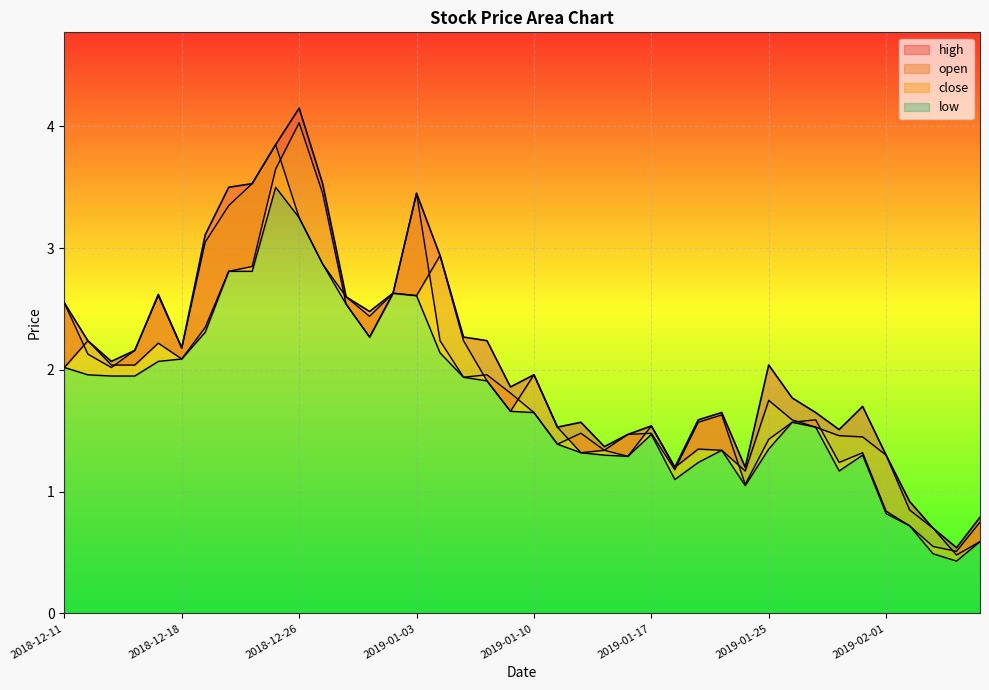

True or false: open has a value of 0.5 at 2019-02-06.

True